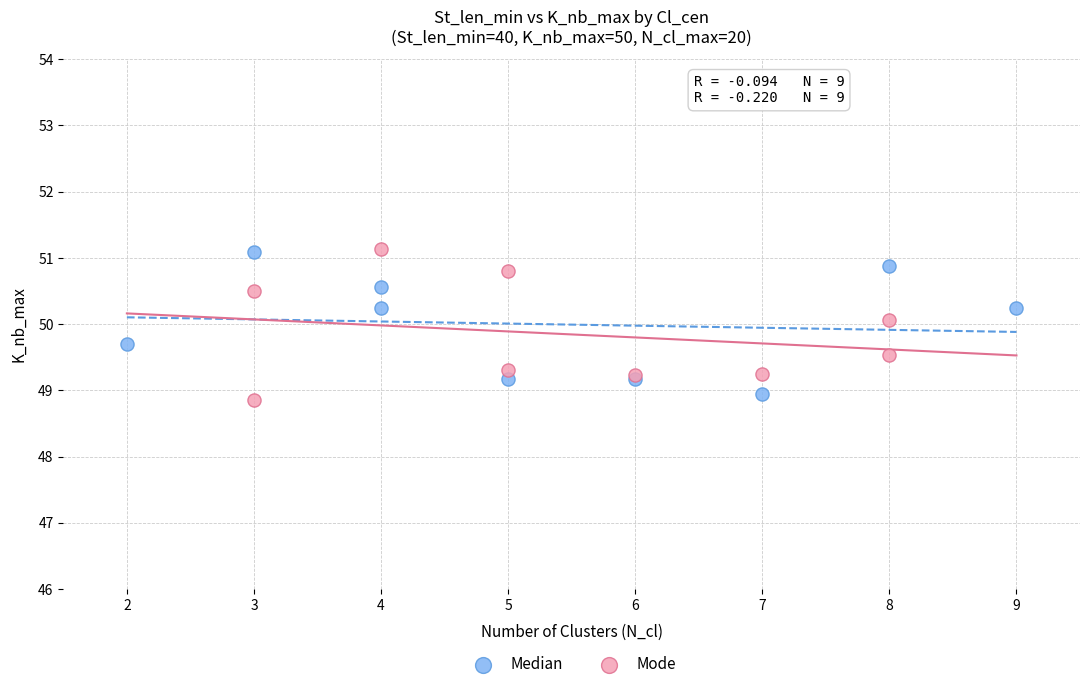

What are all the series names shown in the legend?

Median, Mode